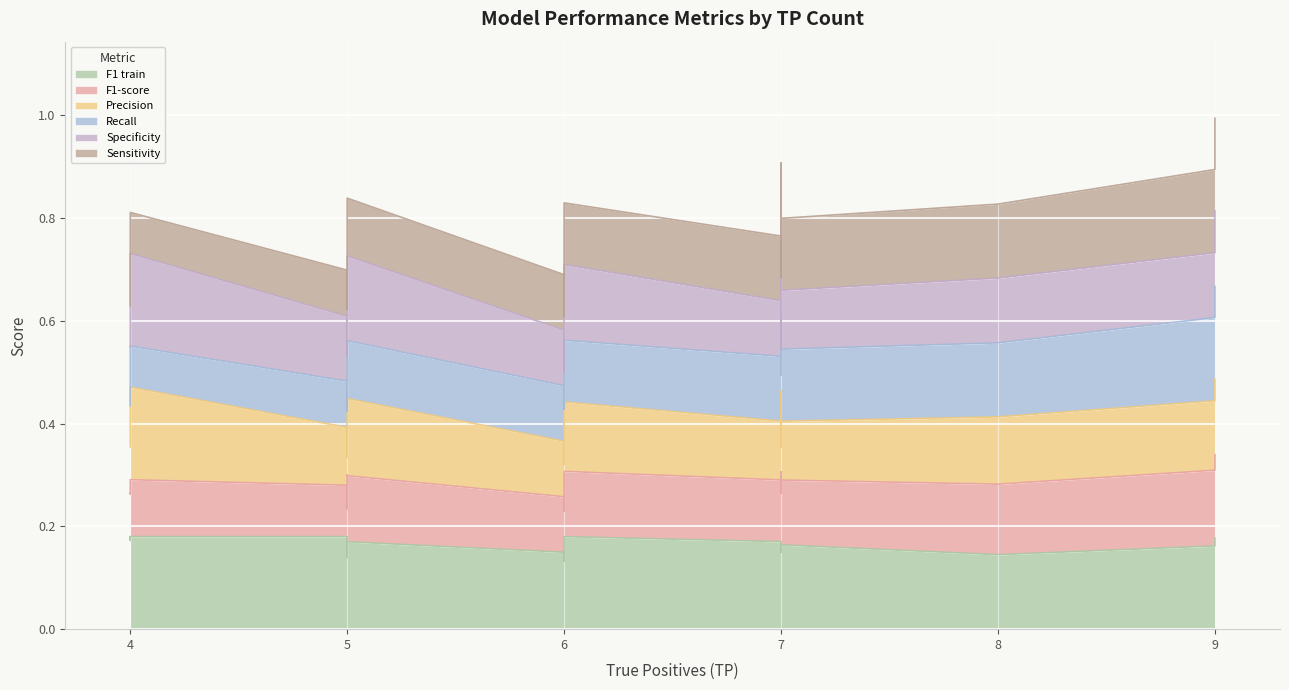

Where is the first local minimum for Recall?

5